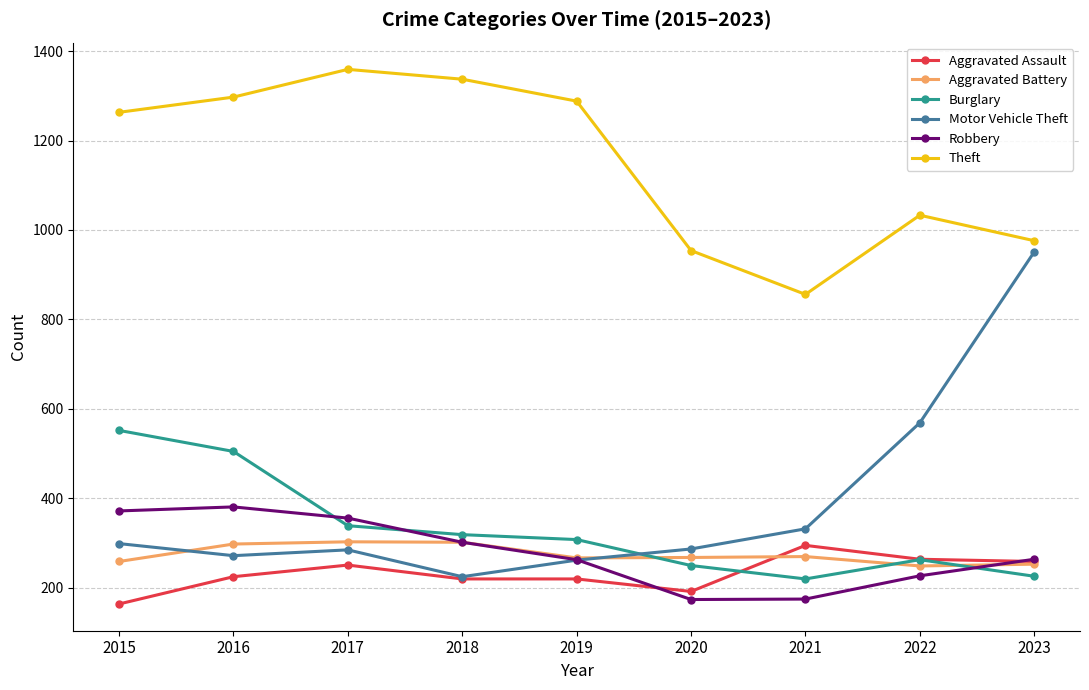

After their last crossing, which series has the higher values: Motor Vehicle Theft or Robbery?

Motor Vehicle Theft